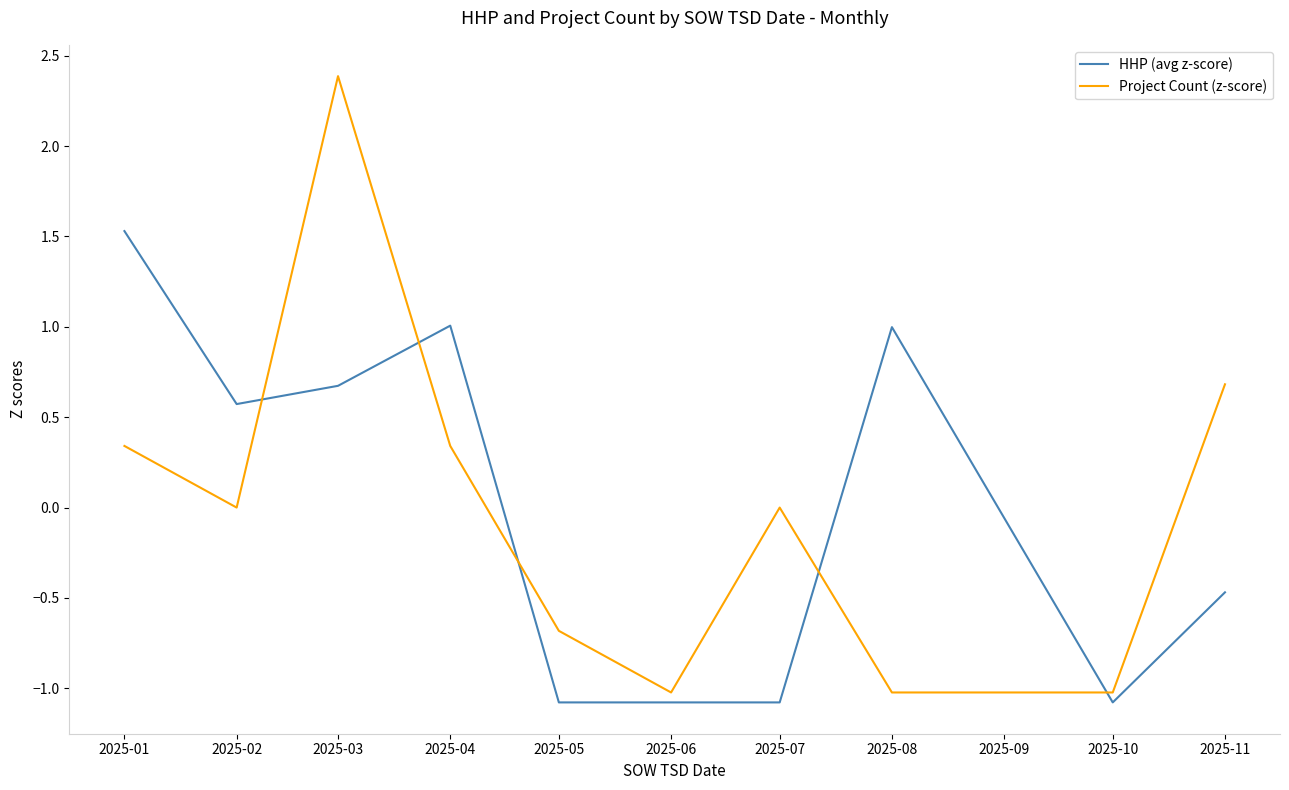

At which label is HHP (avg z-score) closest to 0?

2025-11